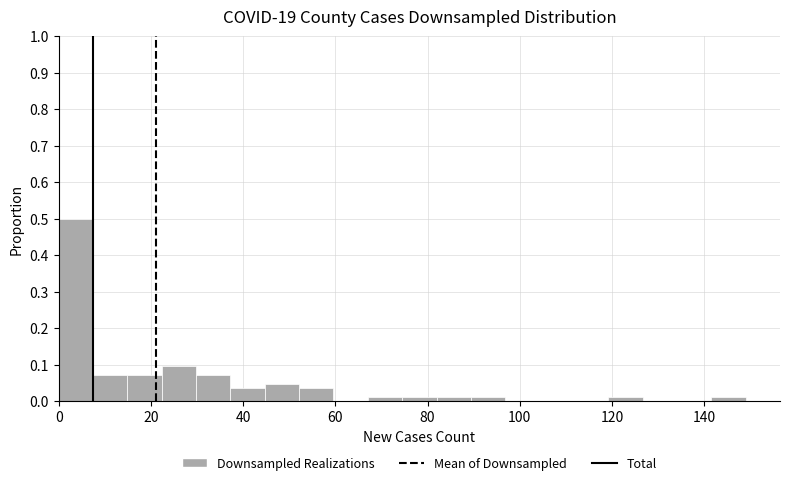

Around what value on the x-axis is the tallest bar? Give the approximate position of its centre, as read against the axis.

4